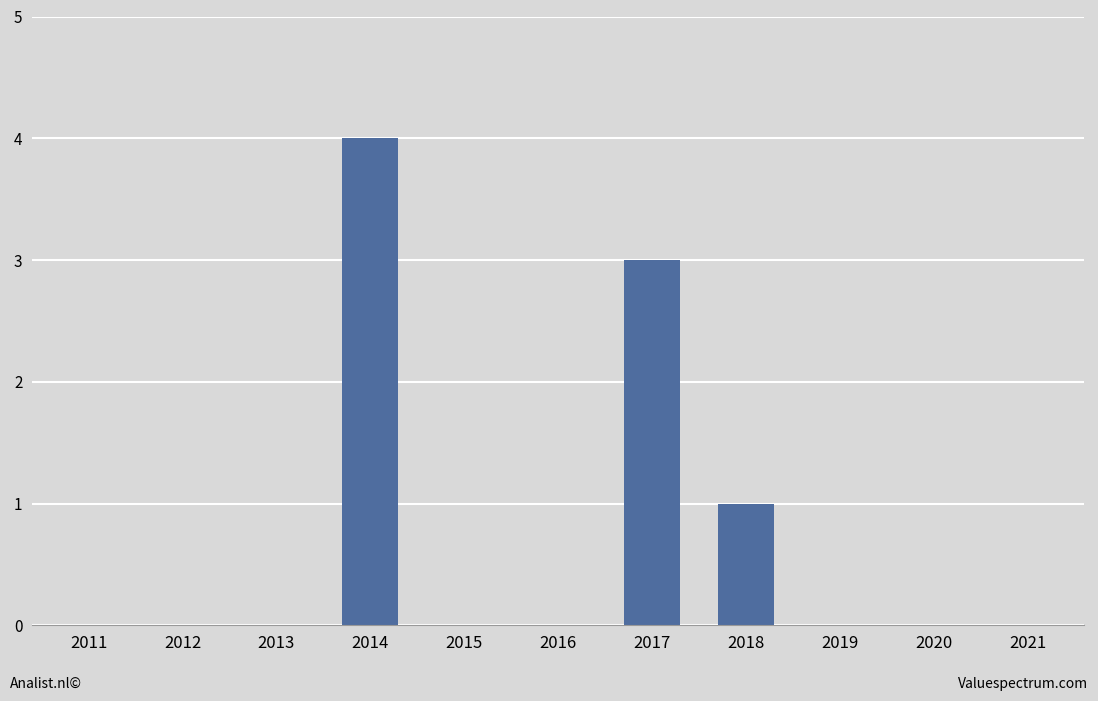

What is the maximum value shown in the chart?

4